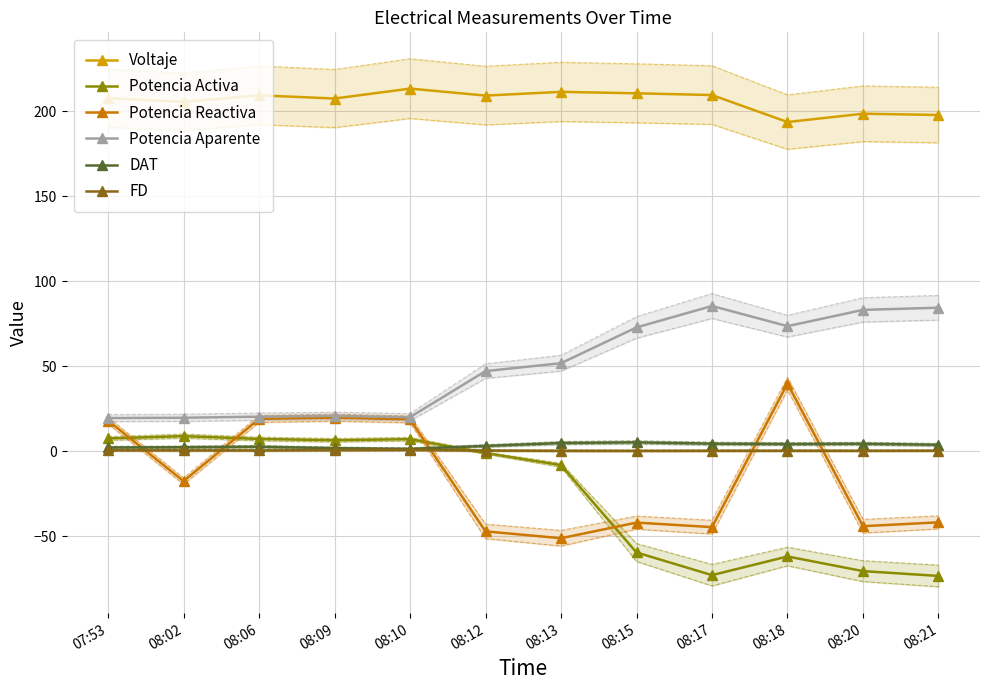

Is it true that FD equals 0.3 at 08:20?

True